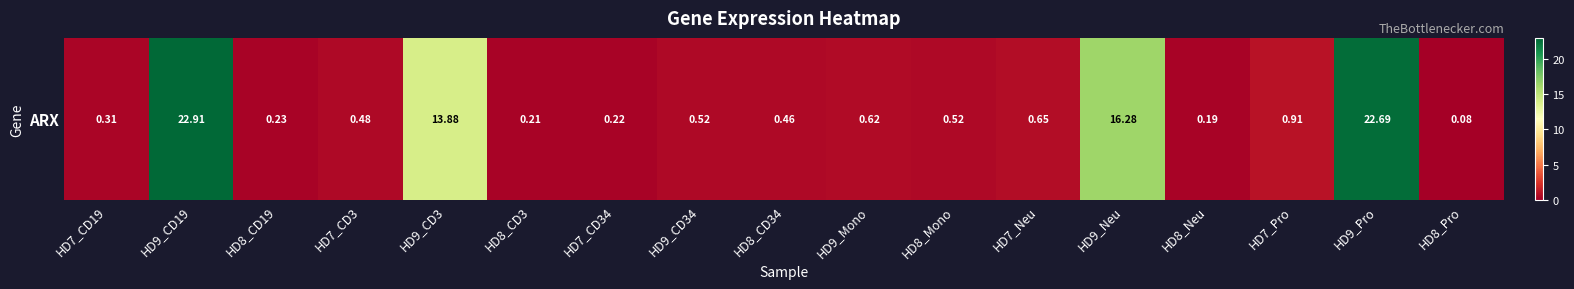

The value at HD7_CD3 is 0.8. True or false?

False